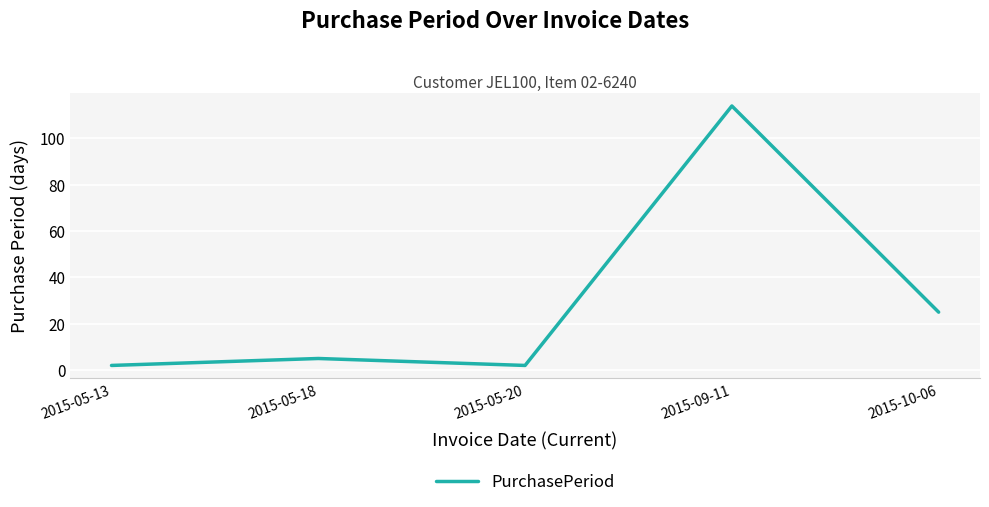

What is the difference between the maximum and minimum values?

112